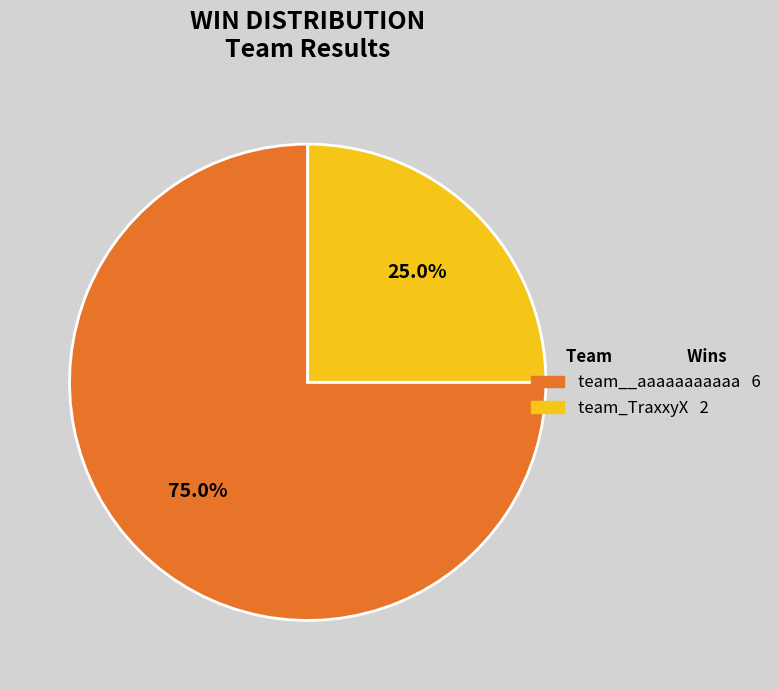

What is the ratio of the value at team__aaaaaaaaaaa to the value at team_TraxxyX?

3.0